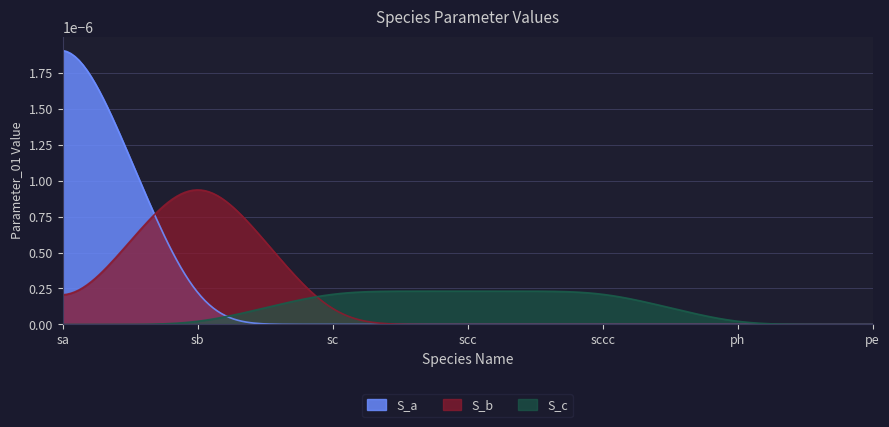

How many times do S_b and S_a cross each other?

1